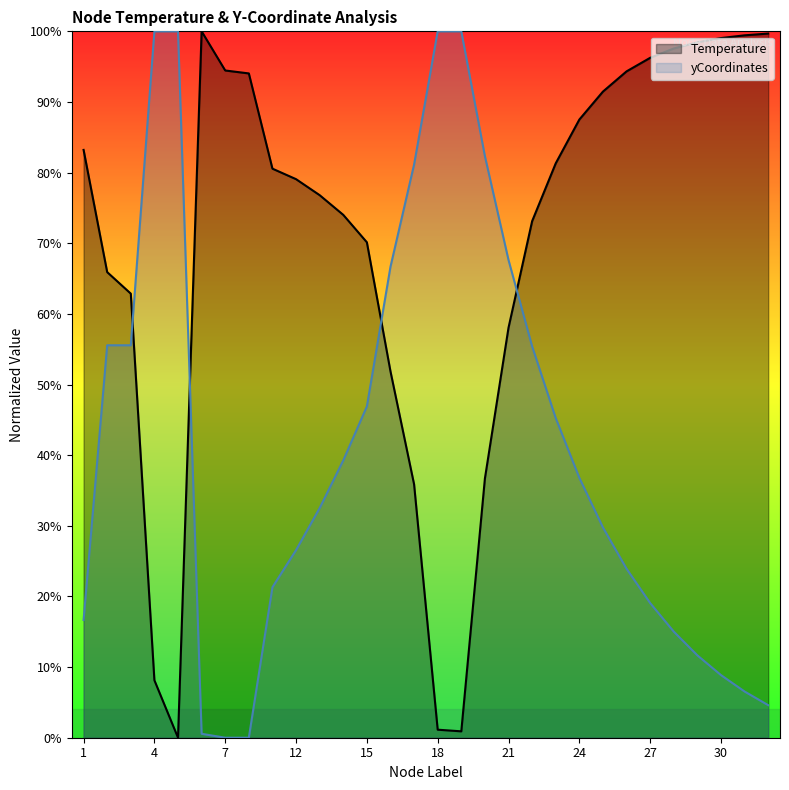

What is the spread (max minus min) of values at 2?

10.4